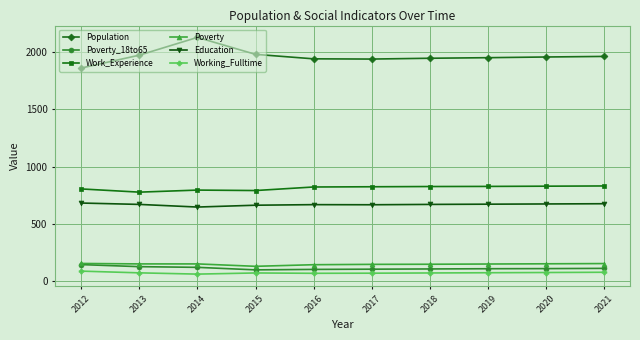

What is the maximum value for Poverty?

155